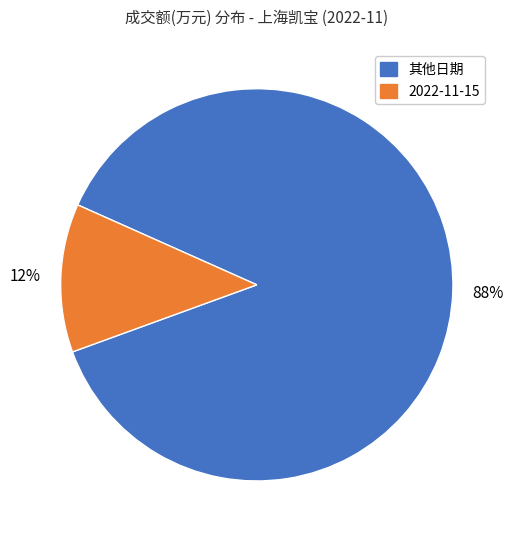

How many slices are in this pie chart?

2